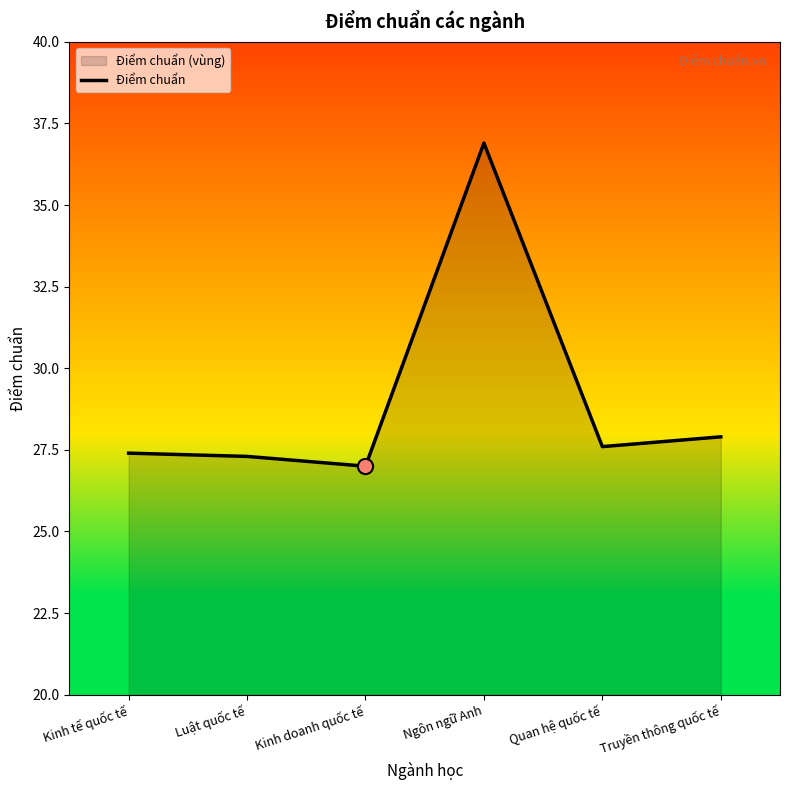

Which has a higher value, Luật quốc tế or Quan hệ quốc tế?

Quan hệ quốc tế